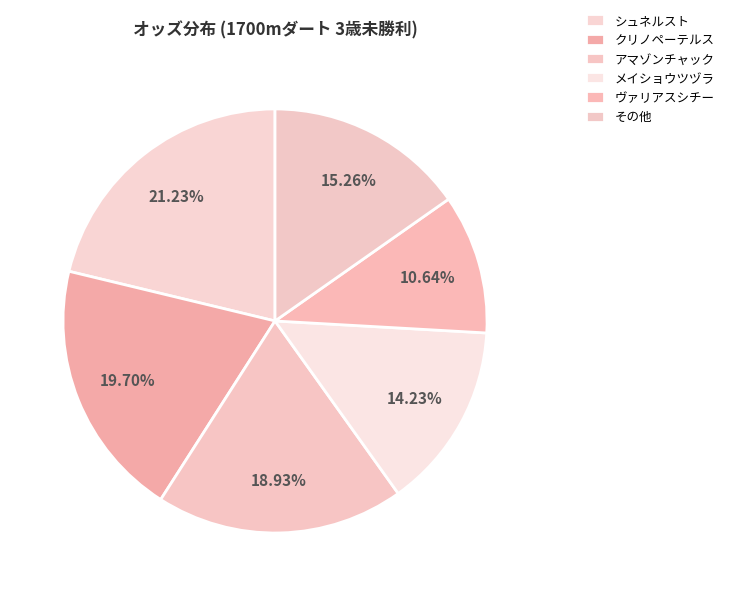

Count the number of slices in the pie.

6